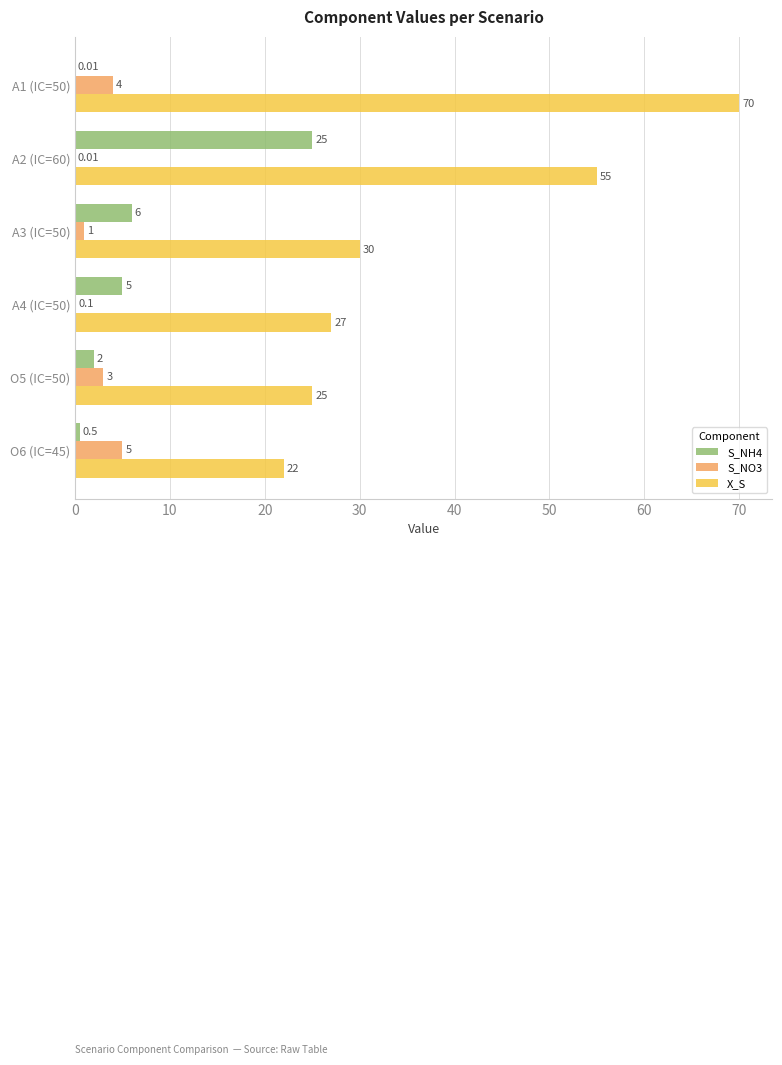

What is the sum of the S_NH4 values at O5 (IC=50) and A3 (IC=50)?

8.0